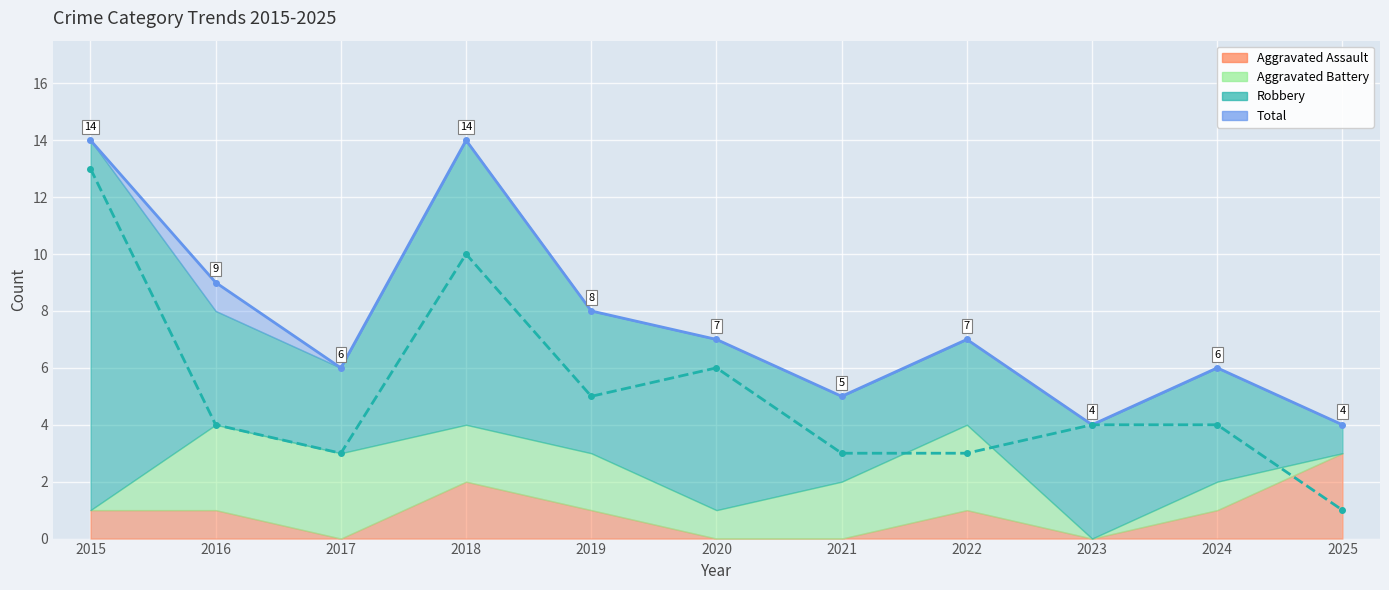

At which label does Robbery reach its peak?

2015